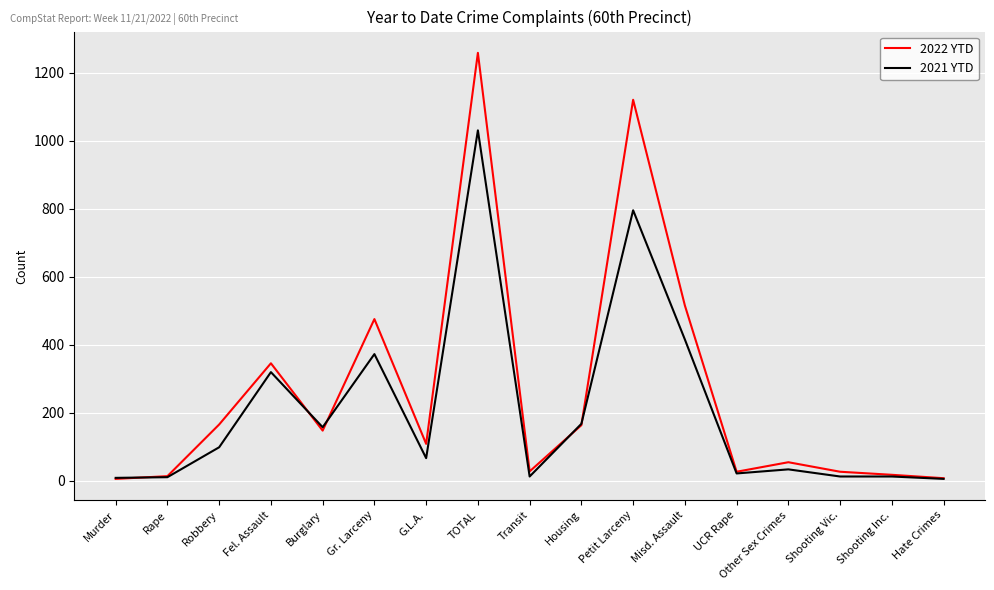

What is the total value across all series at UCR Rape?

47